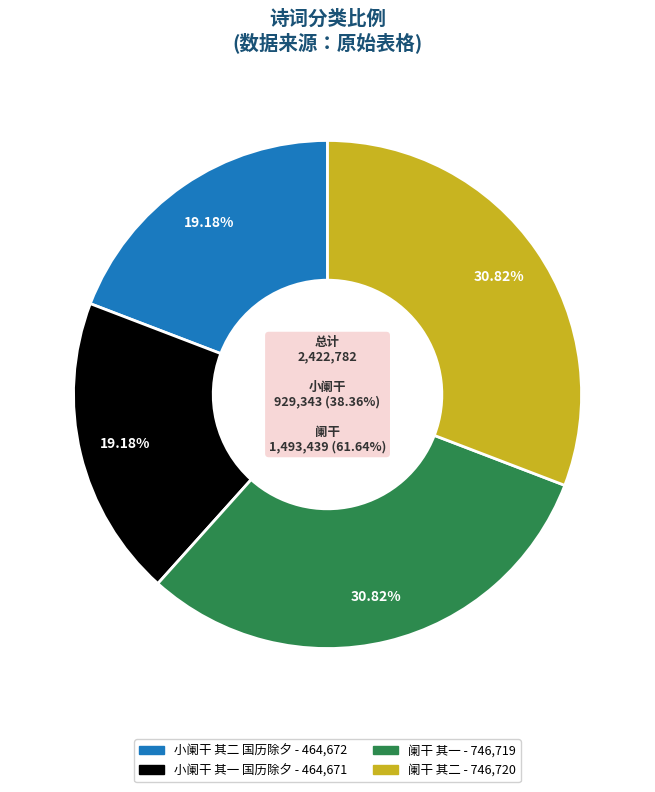

Combined, what portion of the pie is 阑干 其二 and 小阑干 其一 国历除夕?

50.0%